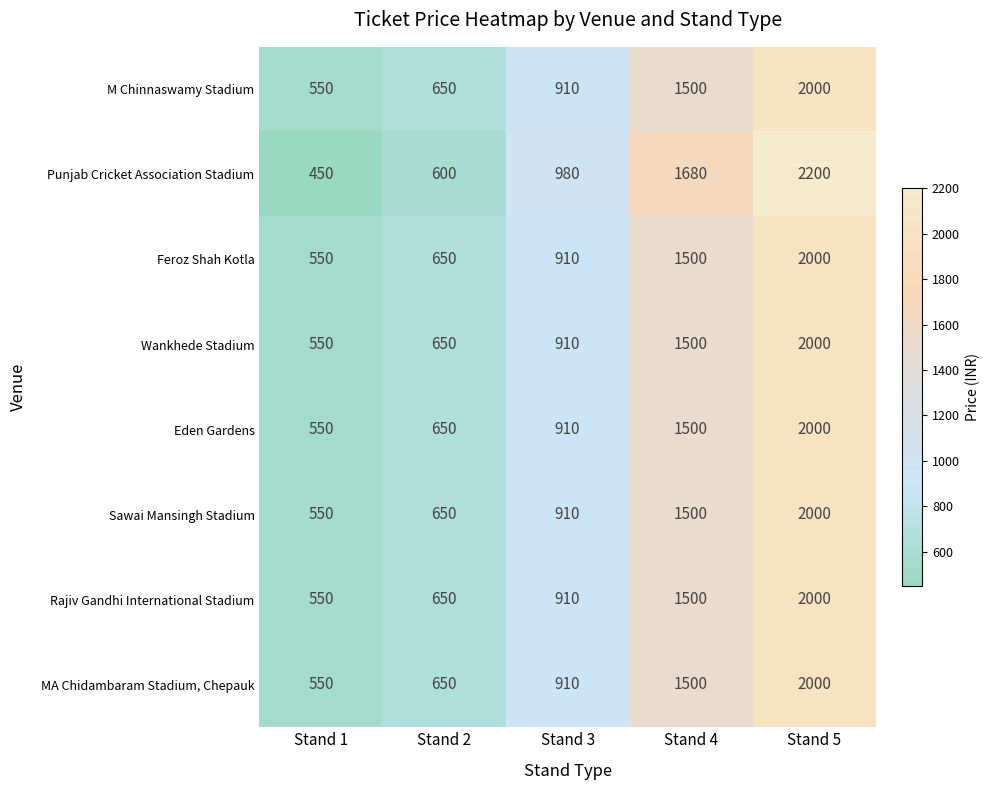

At which category is the sum across all series the highest?

Stand 5